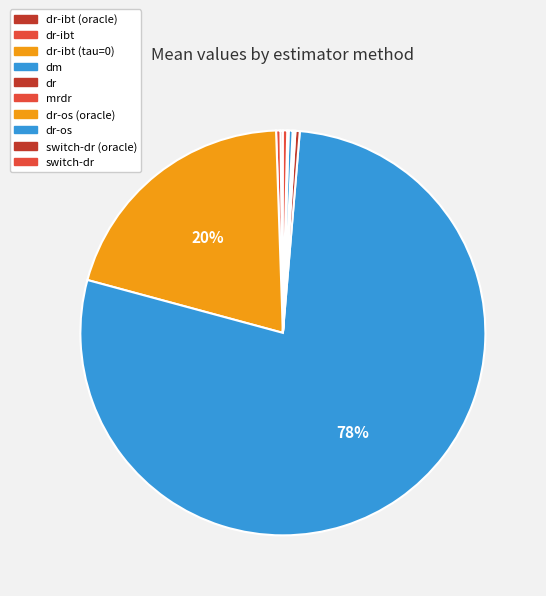

To the nearest percent, what is the average slice percentage?

10%